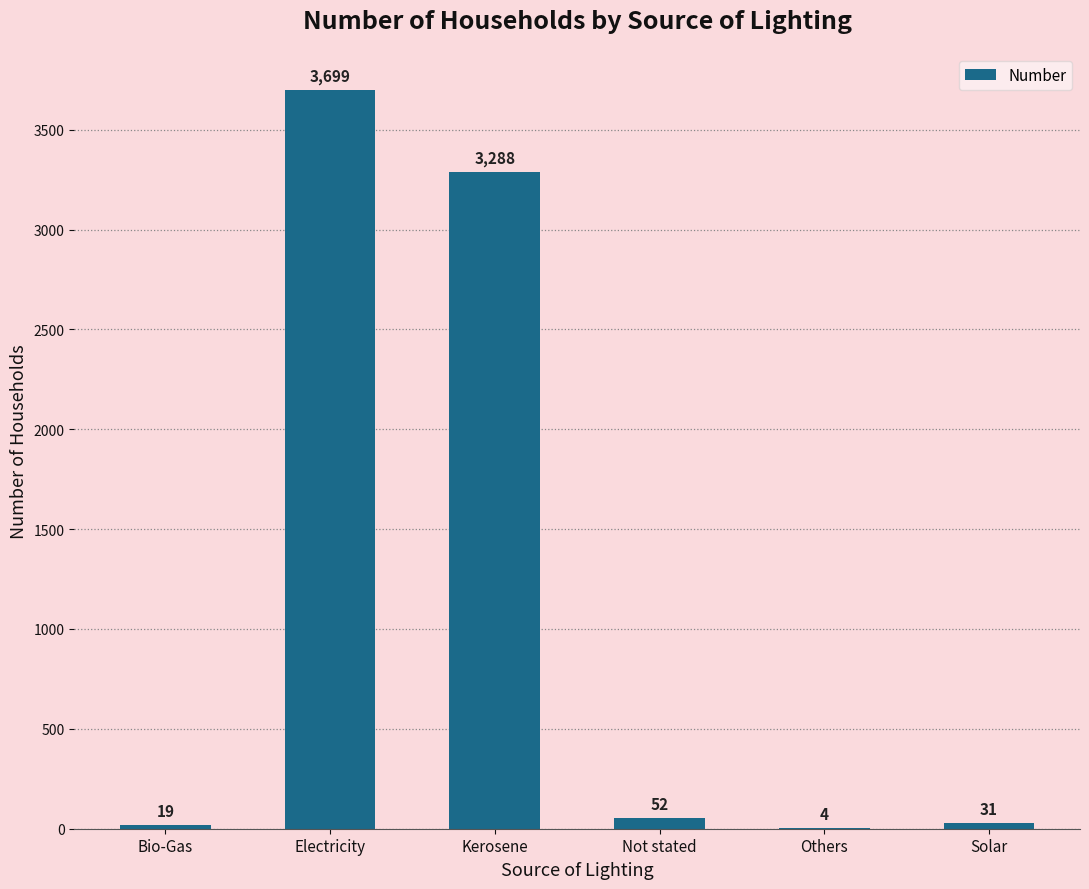

What value does the data have at Kerosene, to the nearest 50?

3300